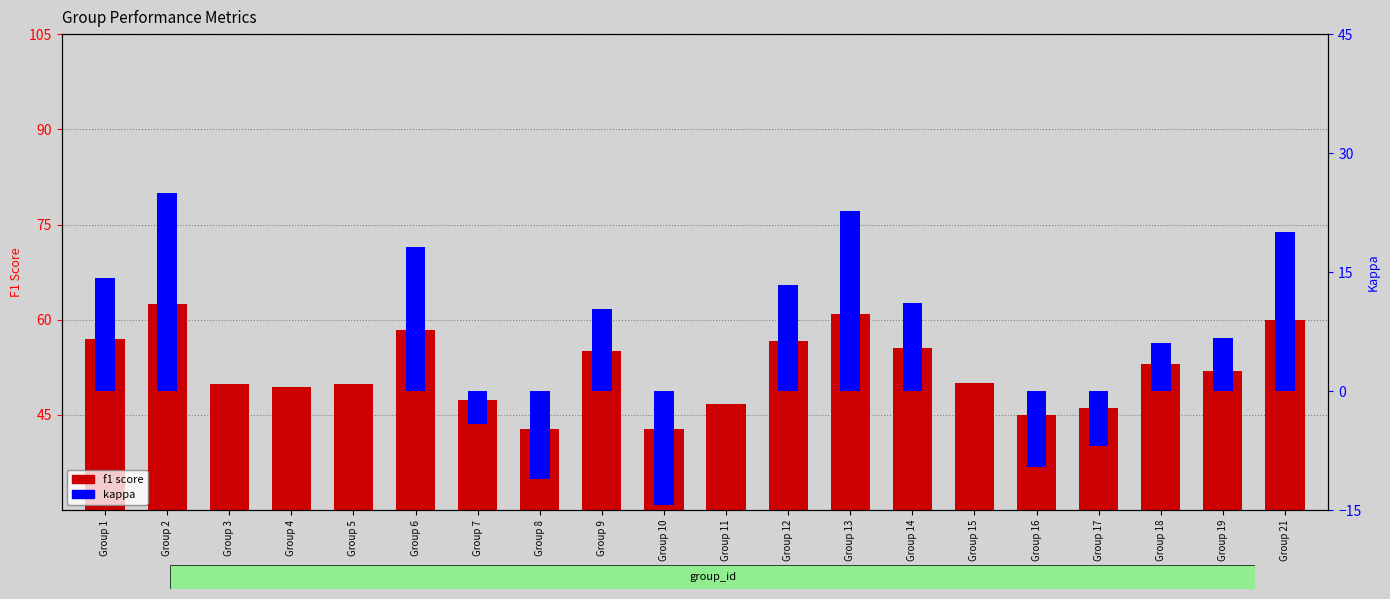

How many data points in f1 score are less than 52?

10